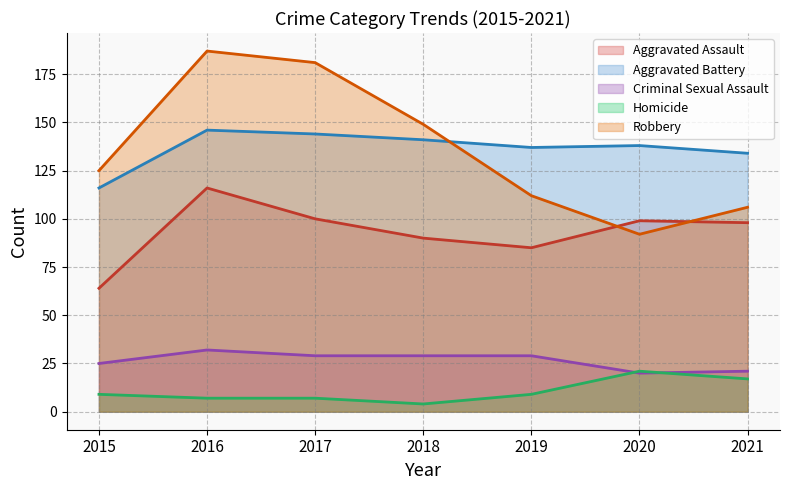

At which category is the sum across all series the highest?

2016